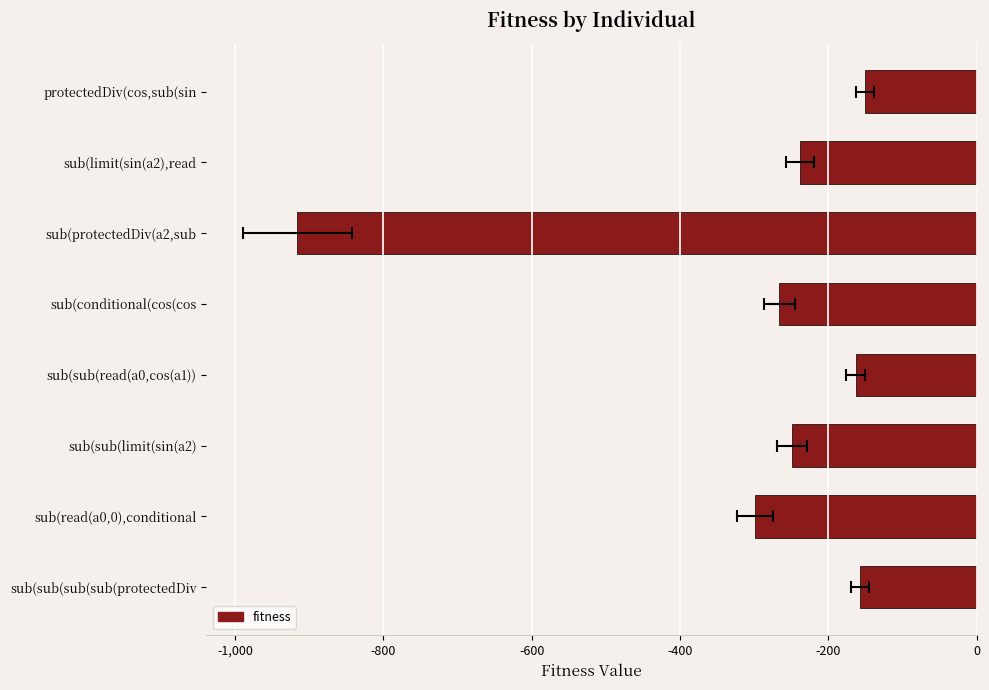

Is it true that the value at sub(protectedDiv(a2,sub is -916?

True